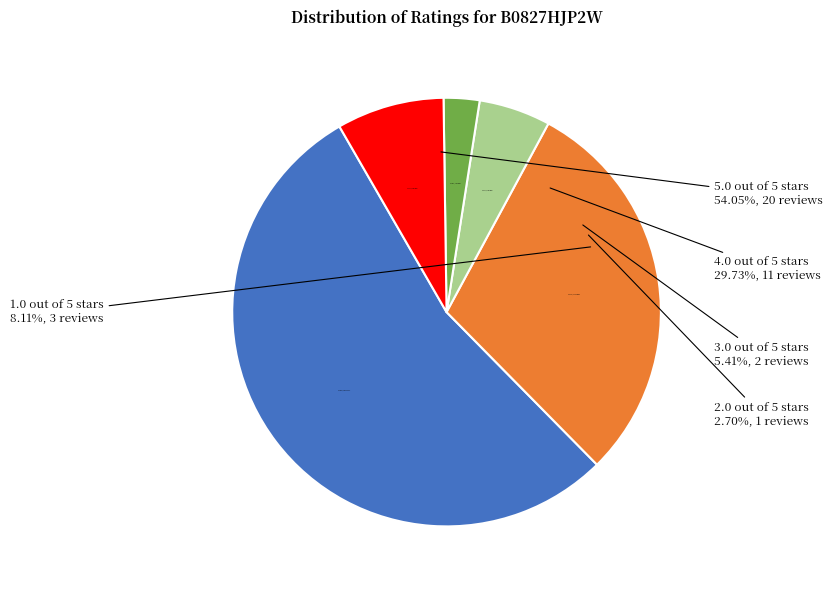

Does 5.0 out of 5 stars account for over 50% of the chart?

Yes